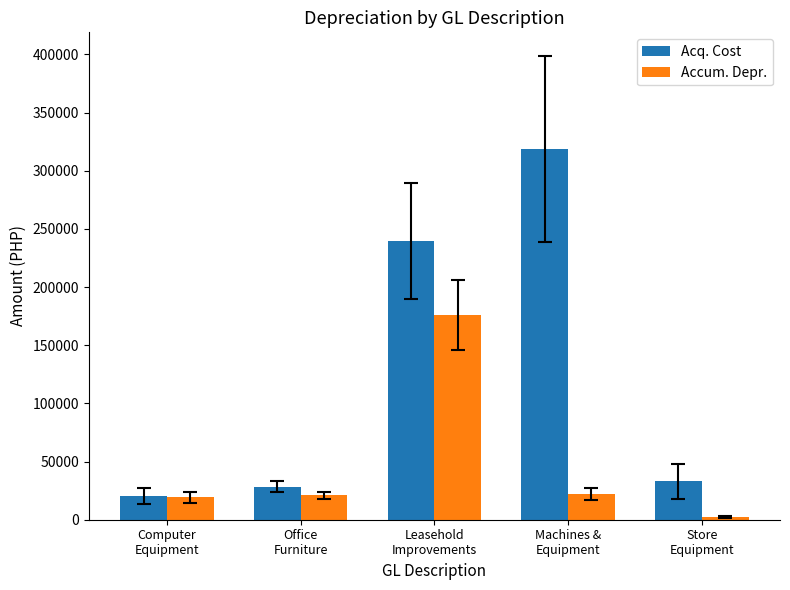

Are the bars grouped side by side (vs. stacked)?

Yes